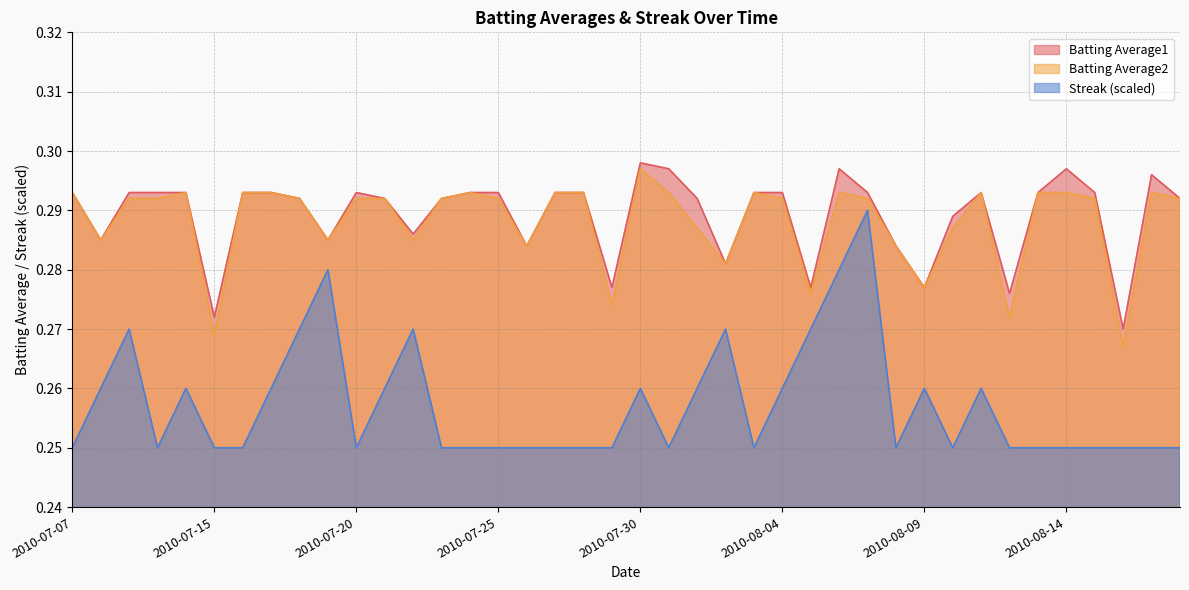

Where is the first local minimum for Batting Average2?

2010-07-08